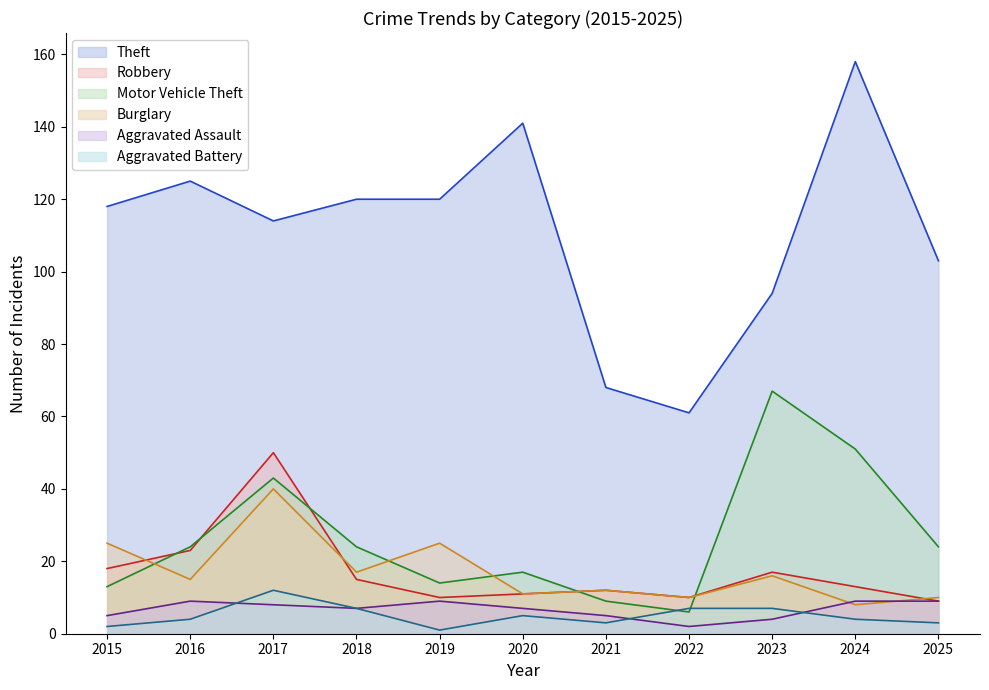

What is the average value of the Motor Vehicle Theft series?

27